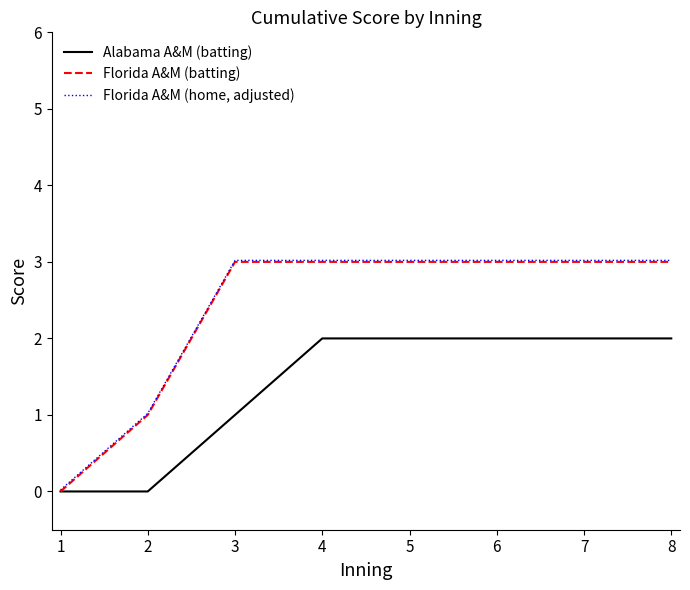

What is the total value across all series at 7?

8.0